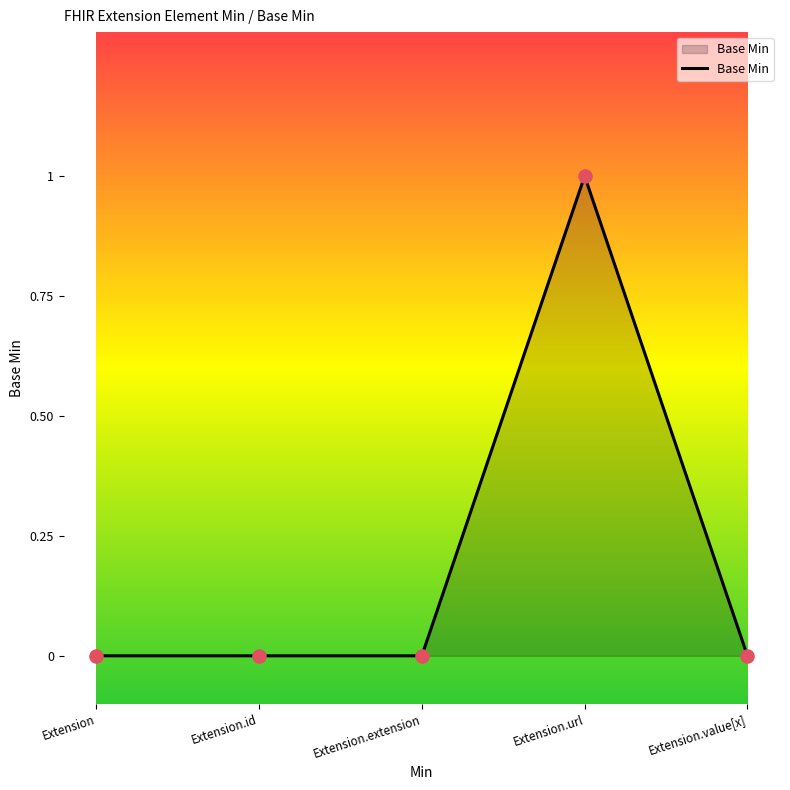

True or false: there are more than 2 points higher than both neighbors.

False